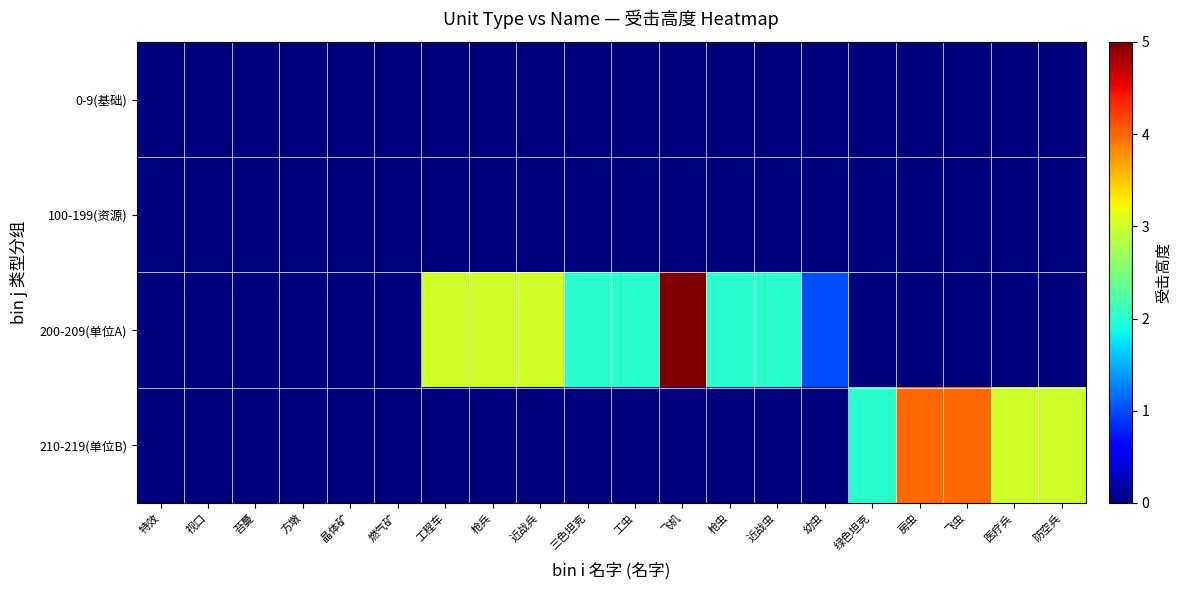

Which series has the widest spread of values?

200-209(单位A)